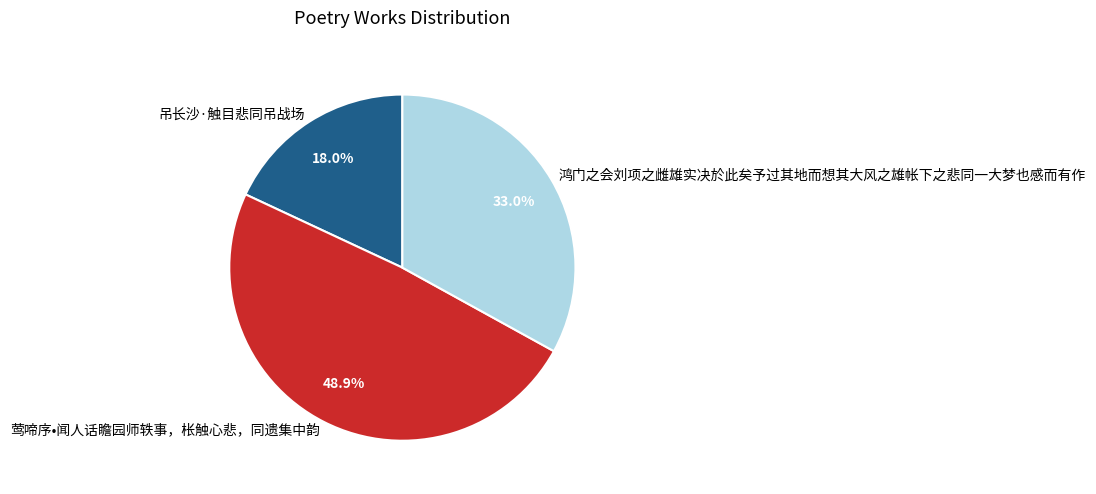

Which category has the biggest portion of the pie?

莺啼序•闻人话瞻园师轶事，枨触心悲，同遗集中韵